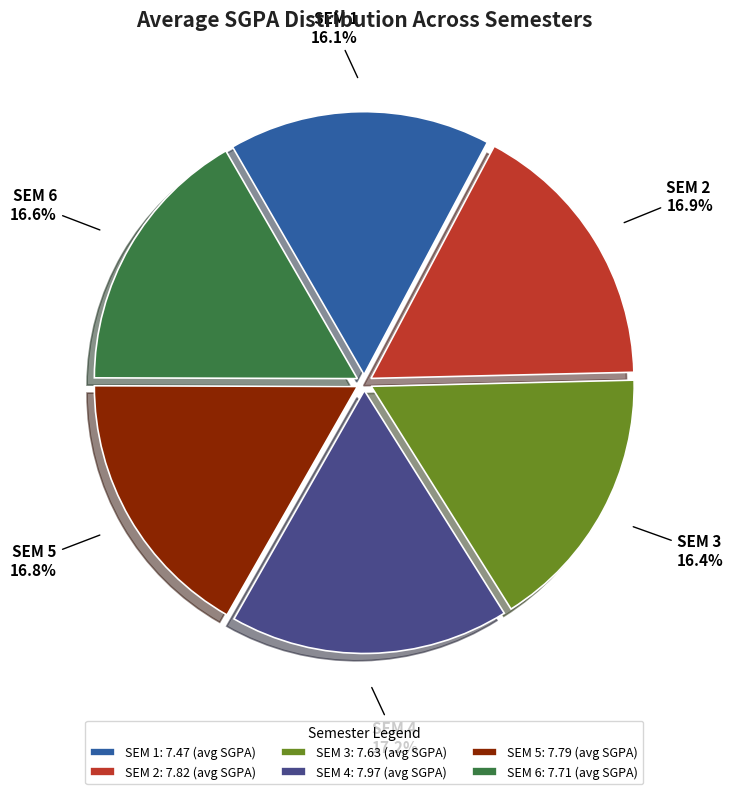

Does SEM 6 represent more than half of the total?

No